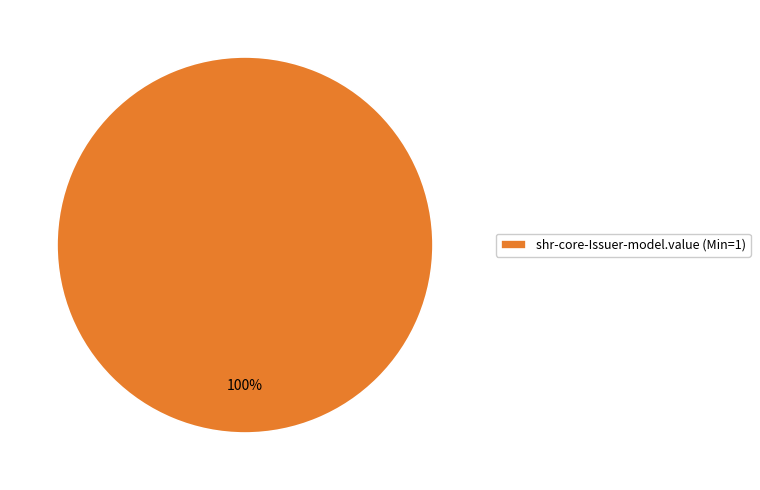

True or false: shr-core-Issuer-model.value (Min=1) accounts for 87% of the total.

False